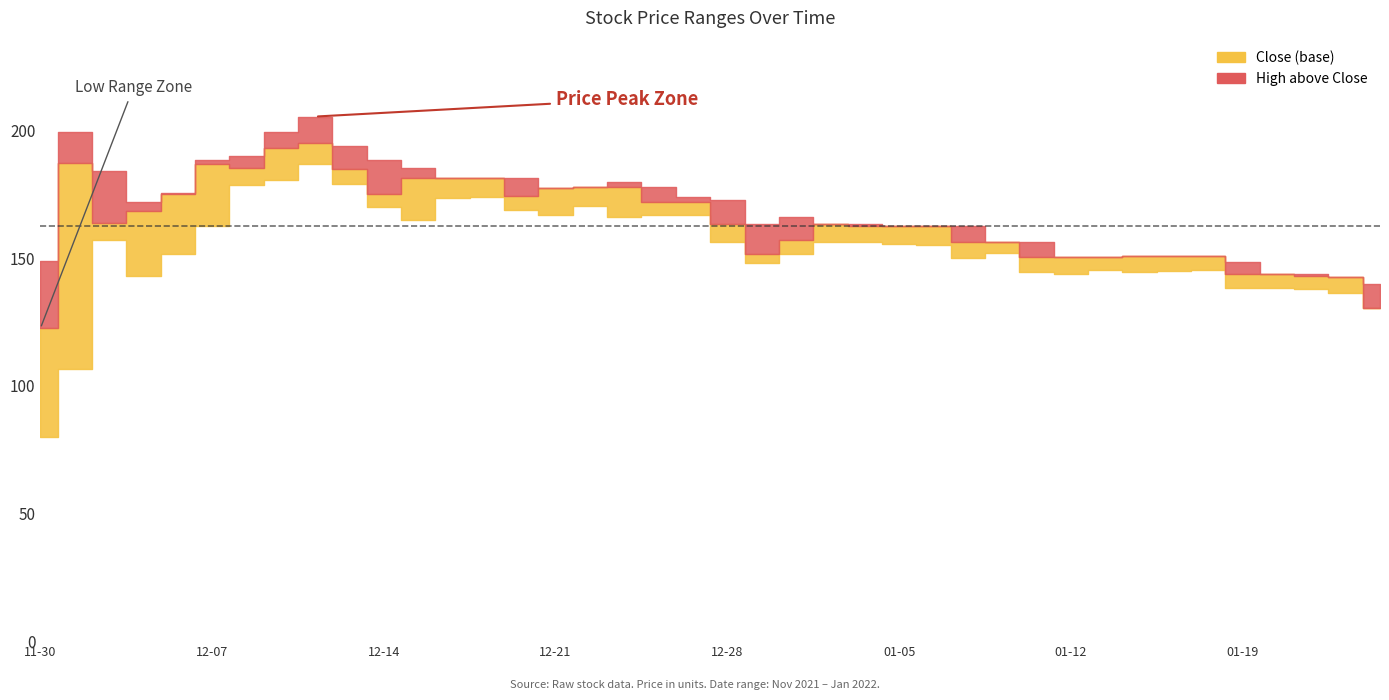

True or false: Low and High intersect in this chart.

False